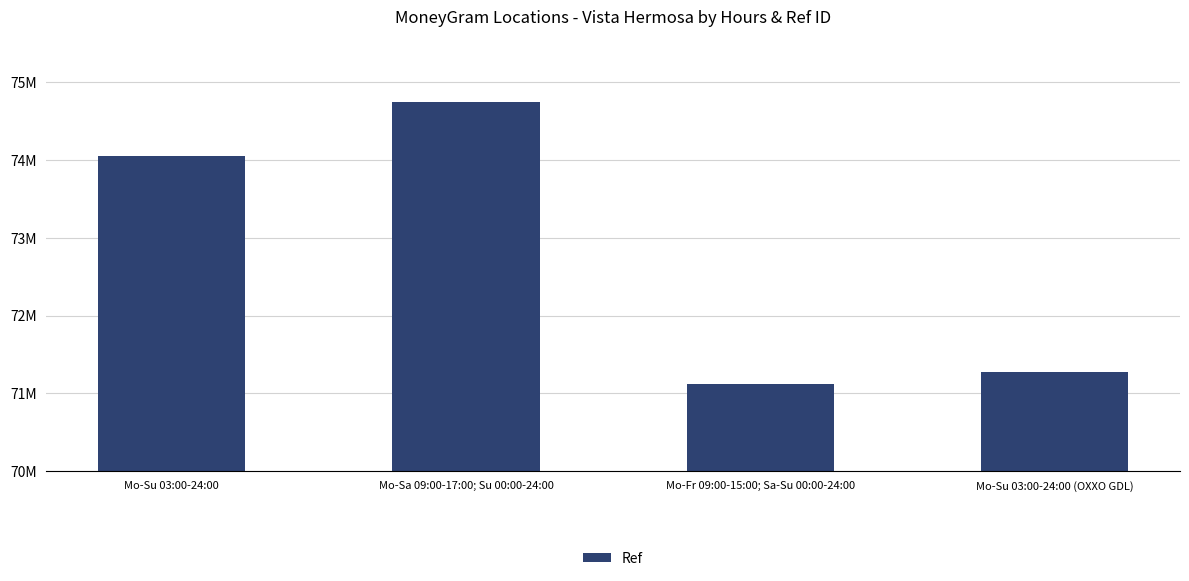

What is the sum of all values?

291183892